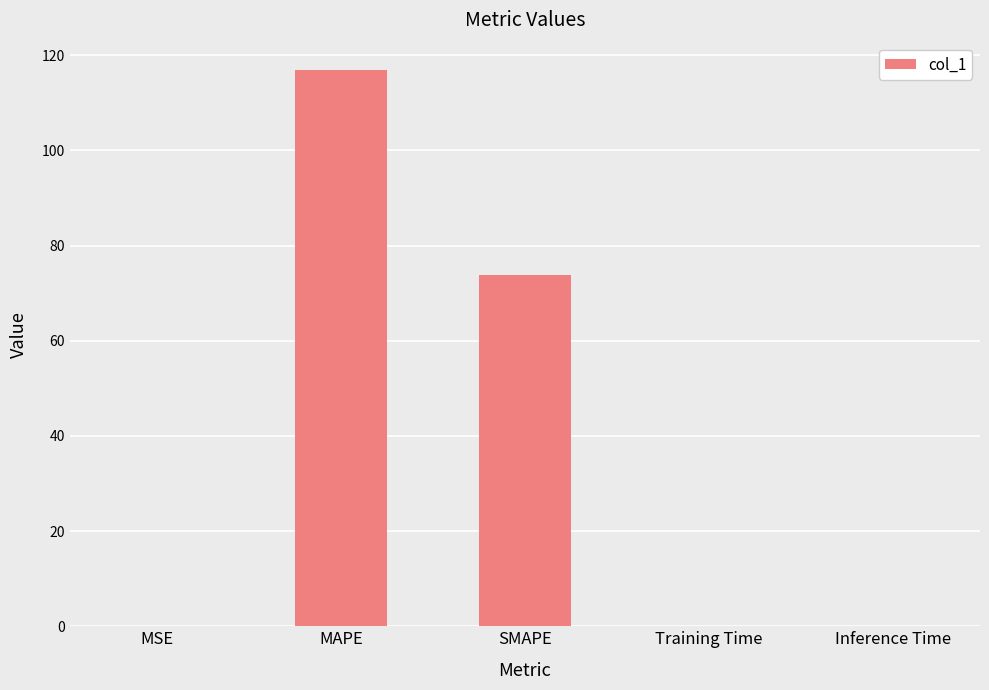

What is the greatest value displayed?

116.8